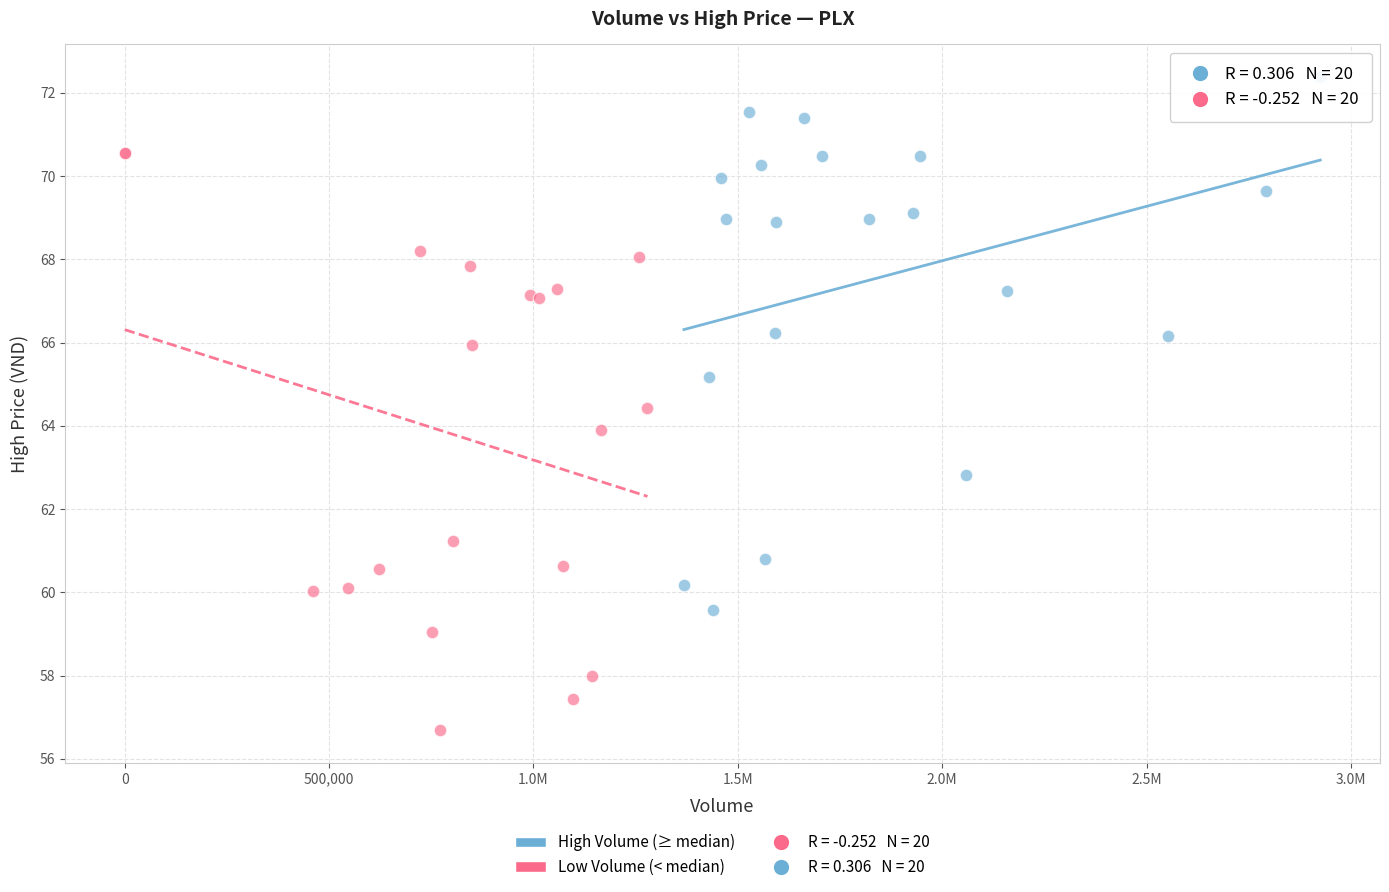

Which series contains the highest Y value?

High Volume (≥ median)